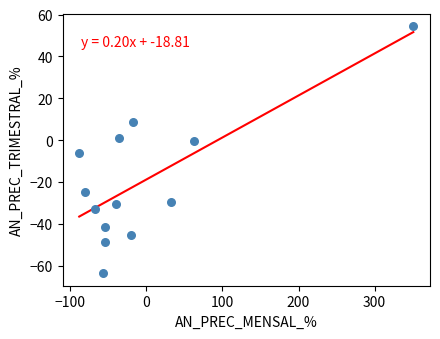

What is the range of X values (max minus min)?

438.9